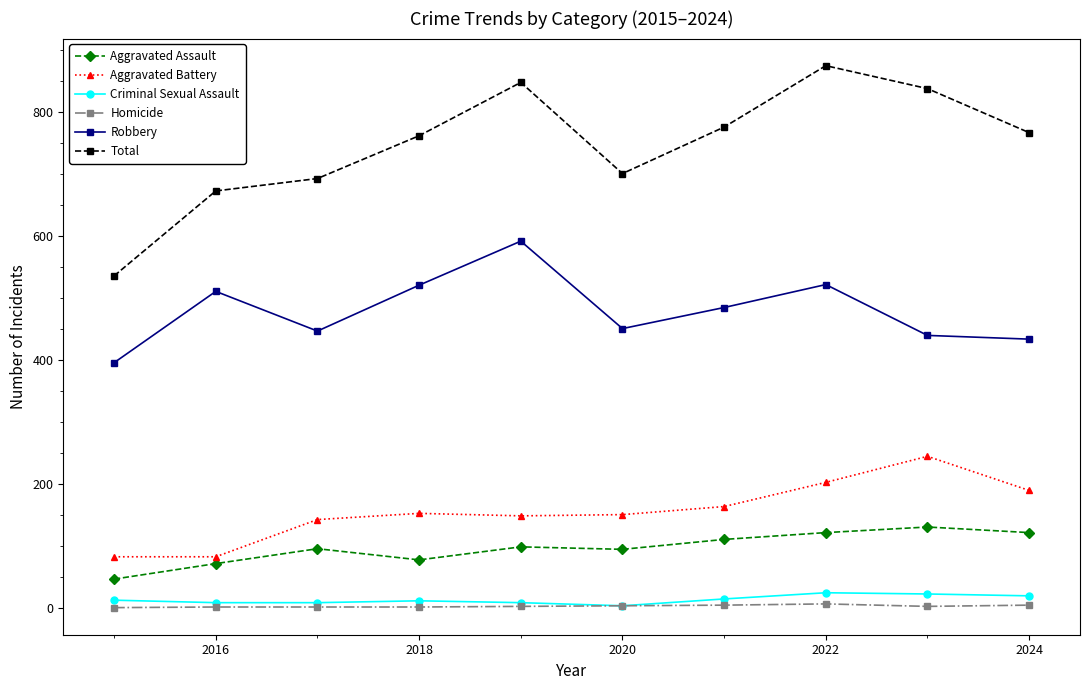

In Total, how many points are lower than both neighbors (excluding endpoints)?

1